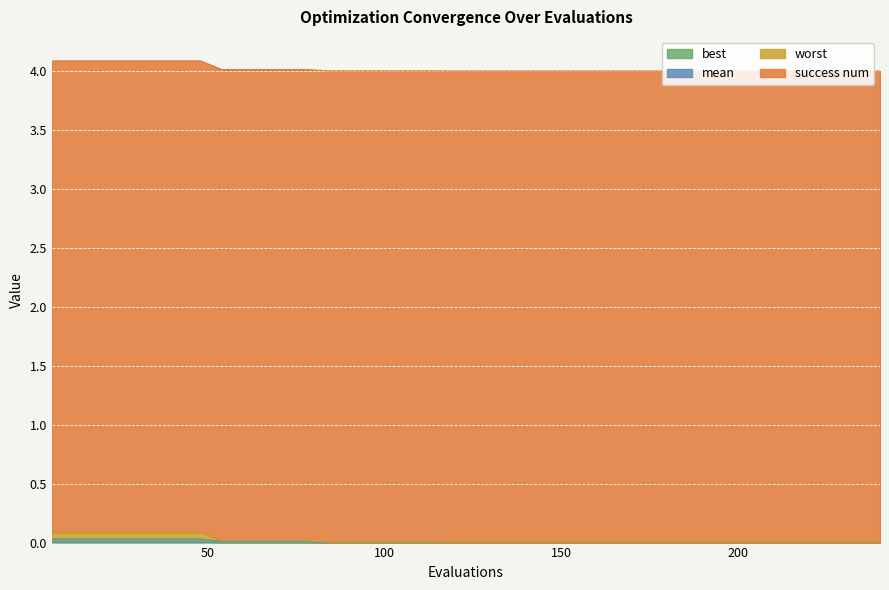

True or false: worst and mean intersect in this chart.

False